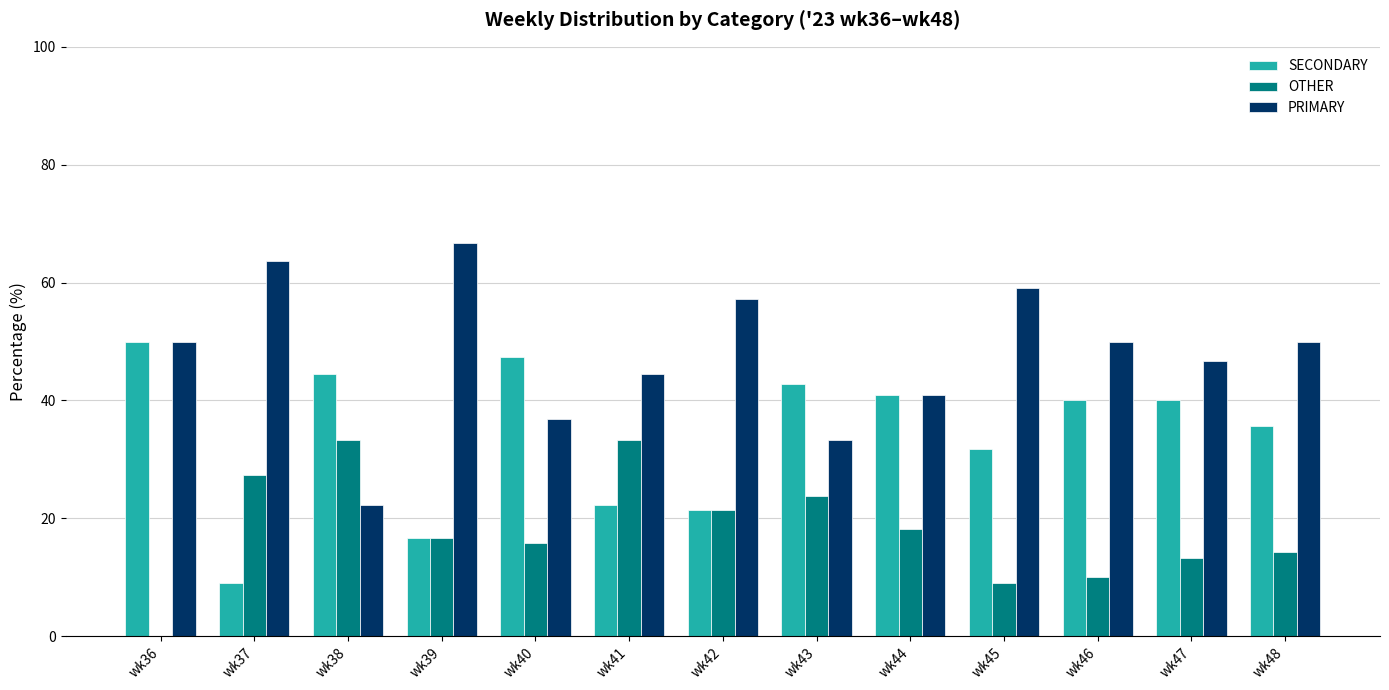

Between wk37 and wk47, which series saw the biggest shift?

SECONDARY